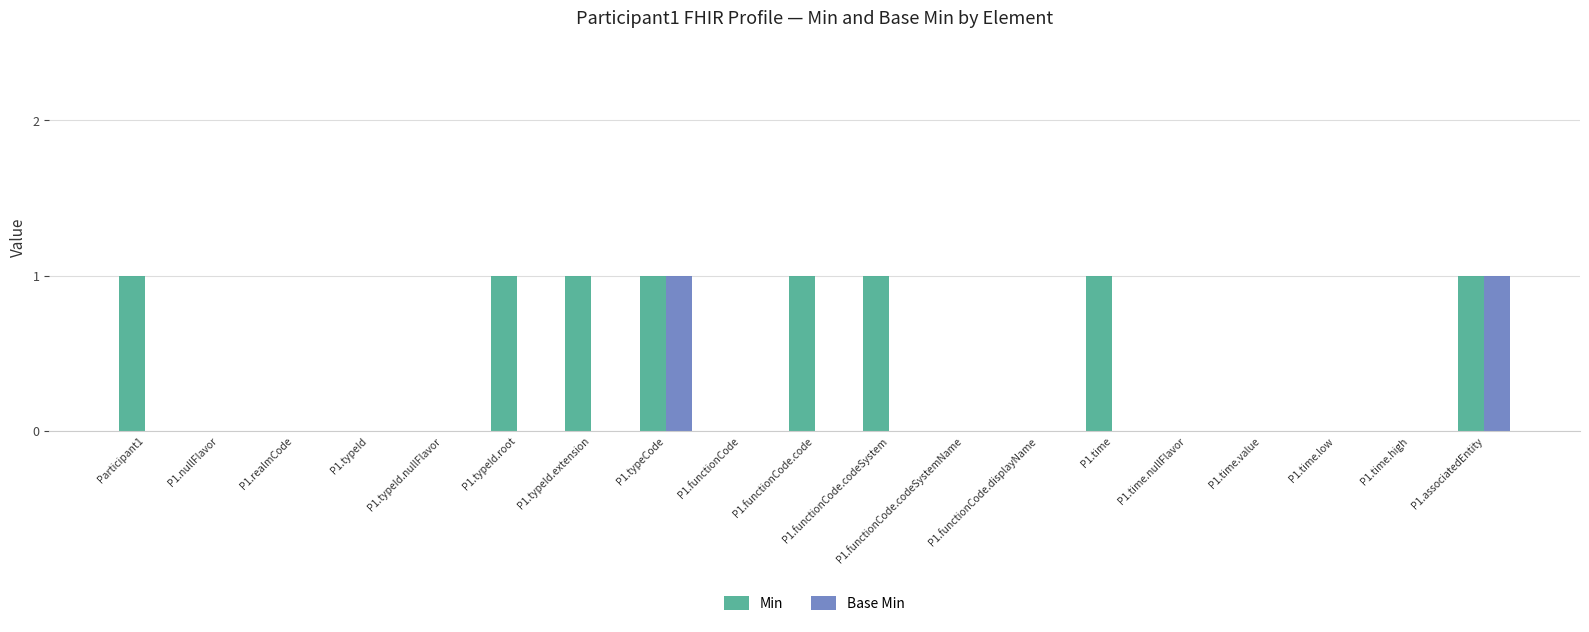

Is the value of Min at P1.functionCode.codeSystemName greater than the value of Base Min at P1.typeCode?

No